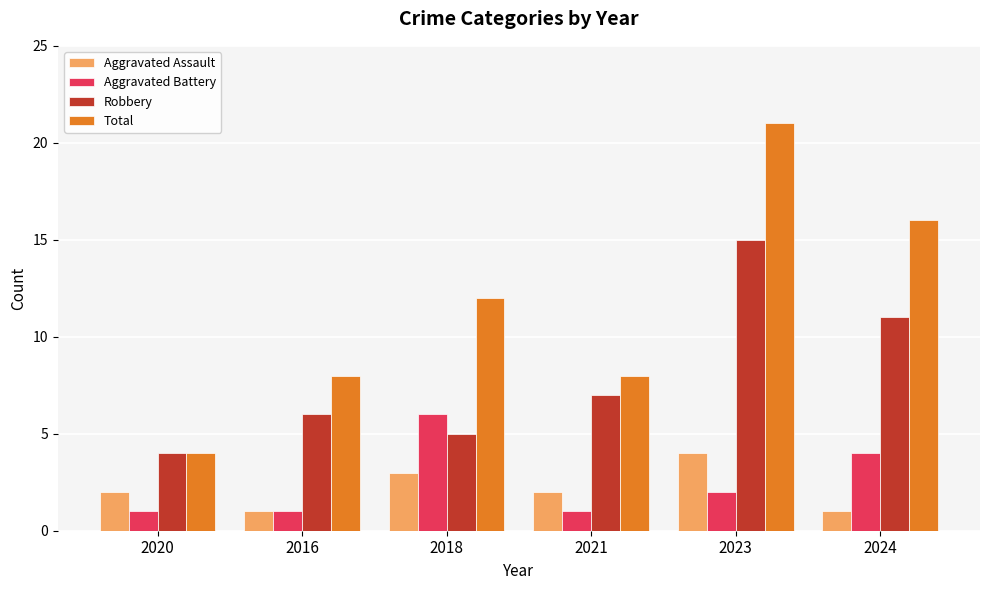

What is the difference between the second highest and second lowest values in the Aggravated Assault series?

2